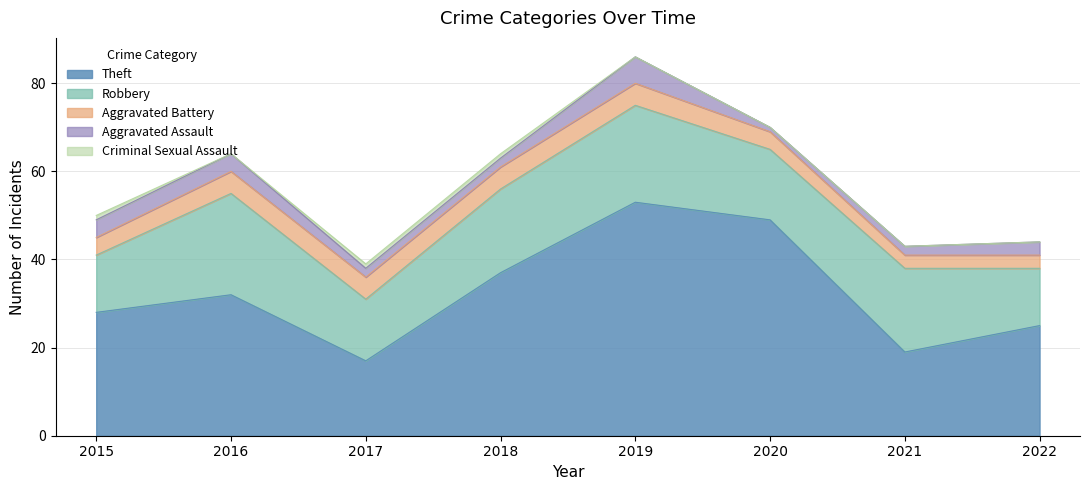

Does the chart display data point markers on the line(s)?

No